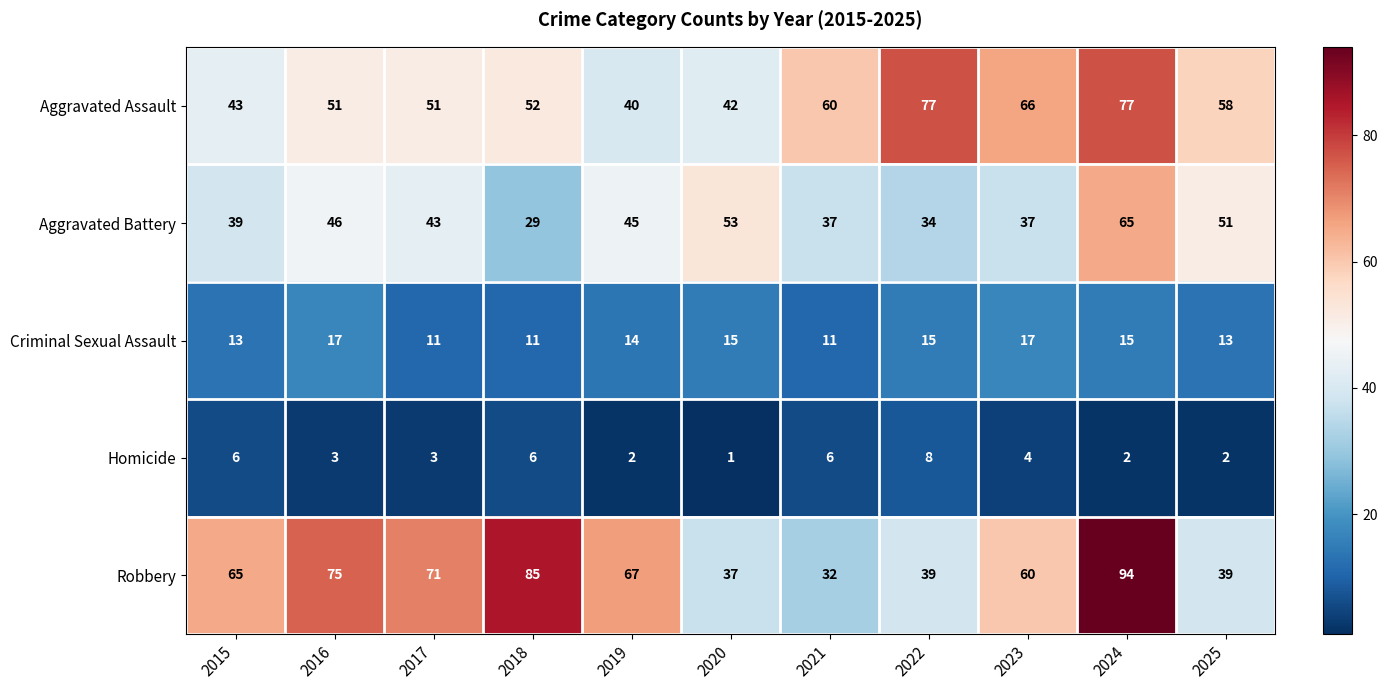

What is the total value across all series at 2024?

253